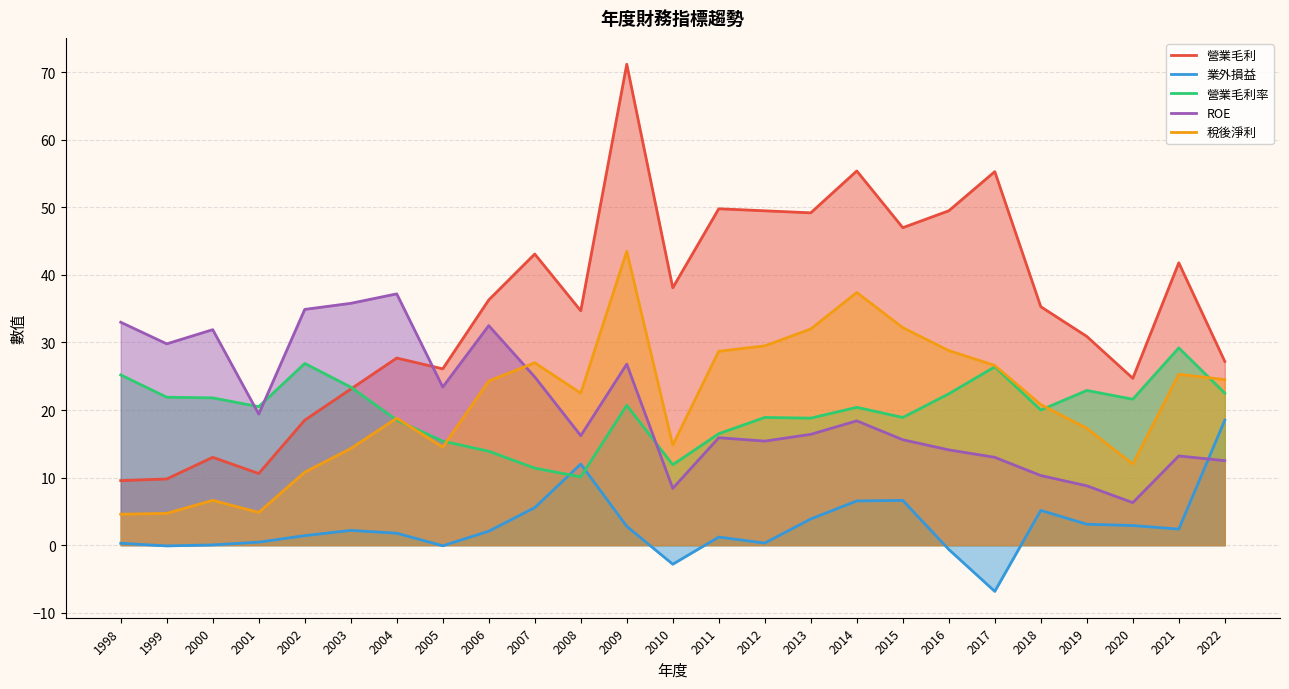

How many data points in 營業毛利 are less than 35?

12